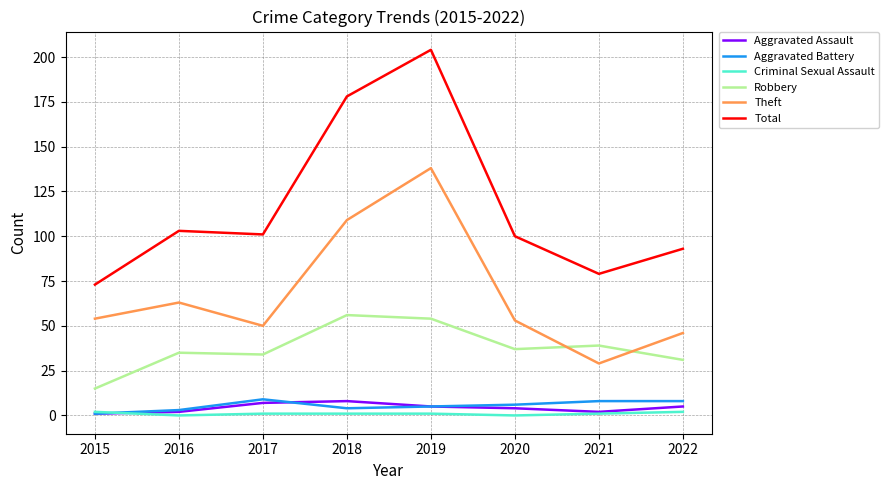

Is the value of Aggravated Assault at 2022 greater than the value of Total at 2019?

No